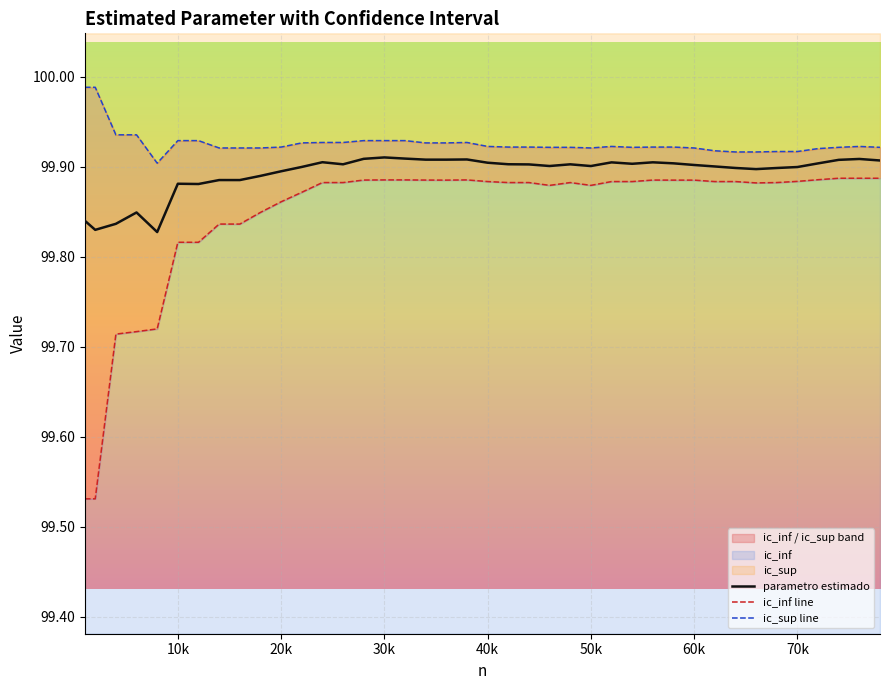

The parametro estimado series shows 65.8 at 70k. True or false?

False